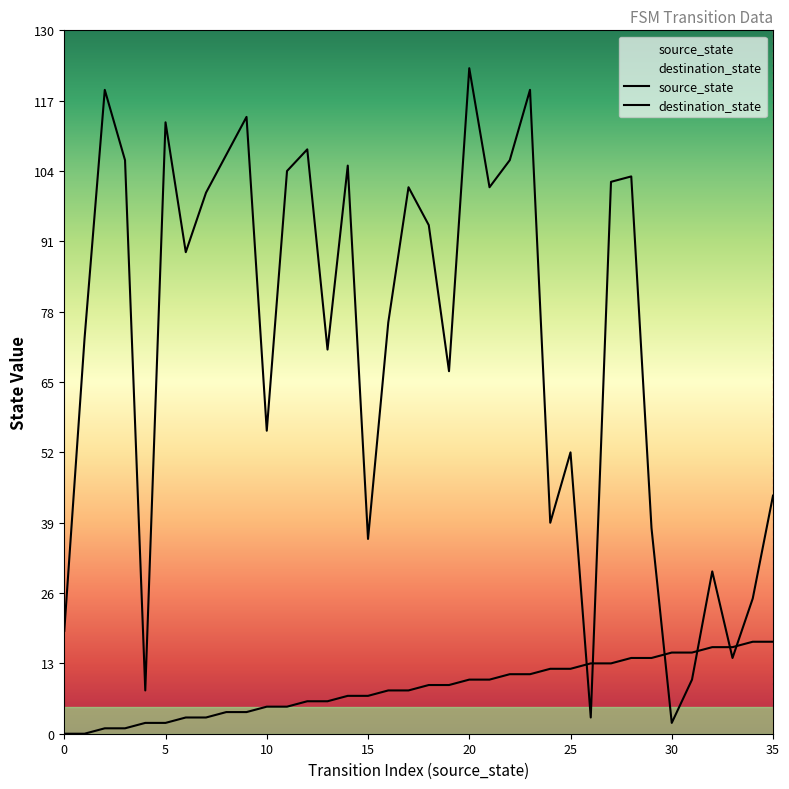

Where is source_state nearest to the value 8?

16